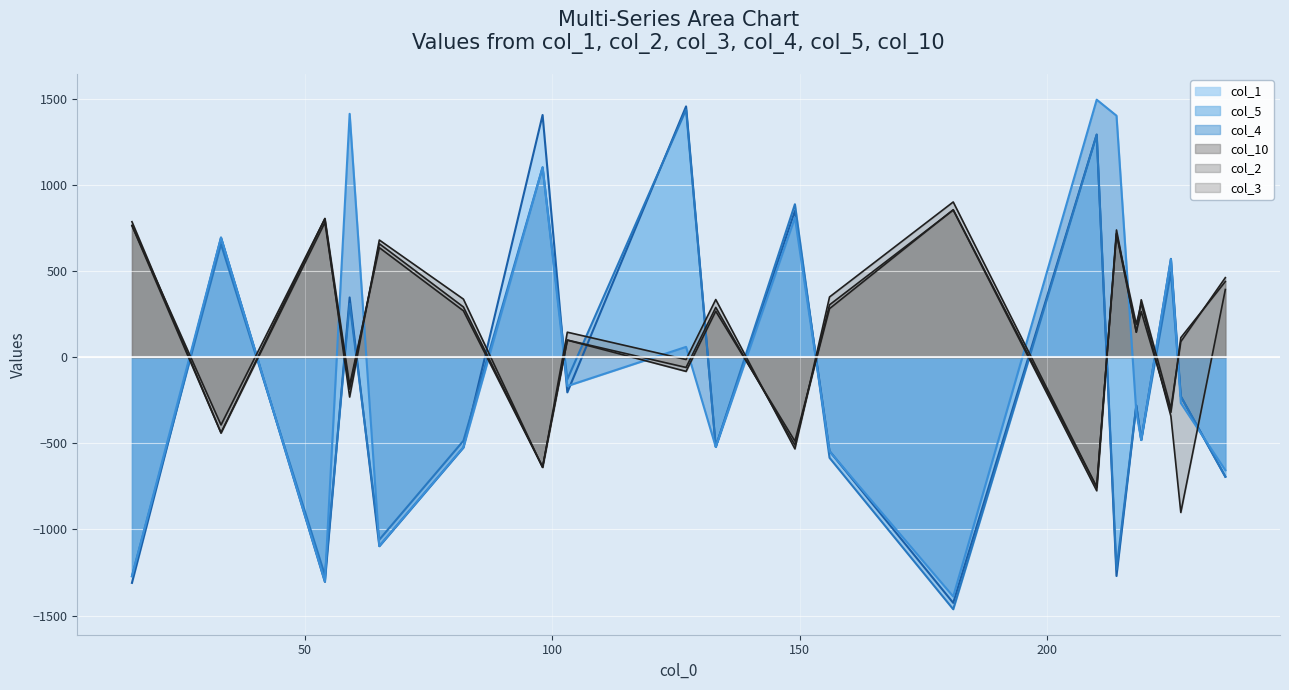

Read the col_10 value at 54.

804.6